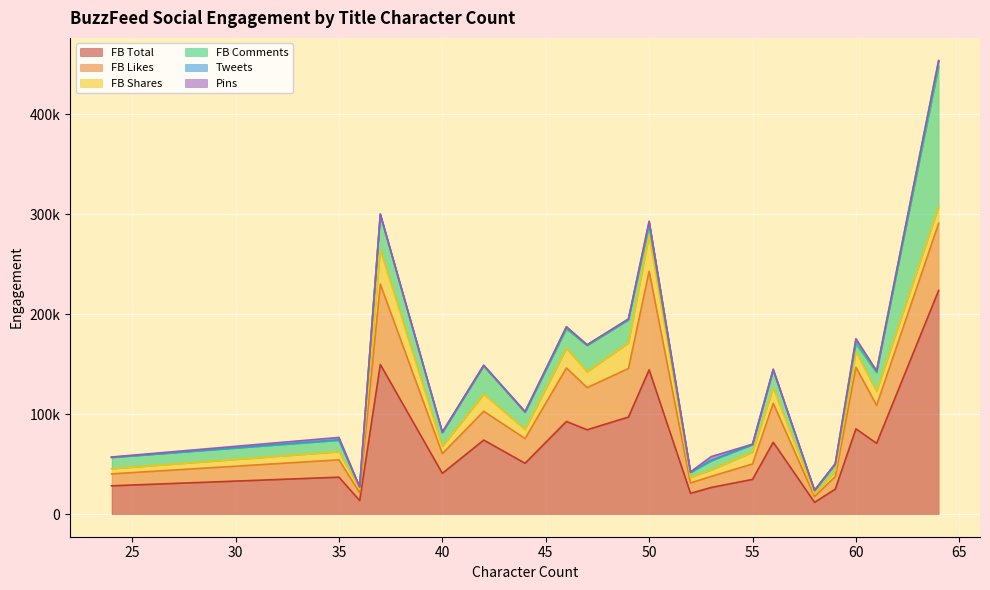

What is the average value of the FB Comments series?

20711